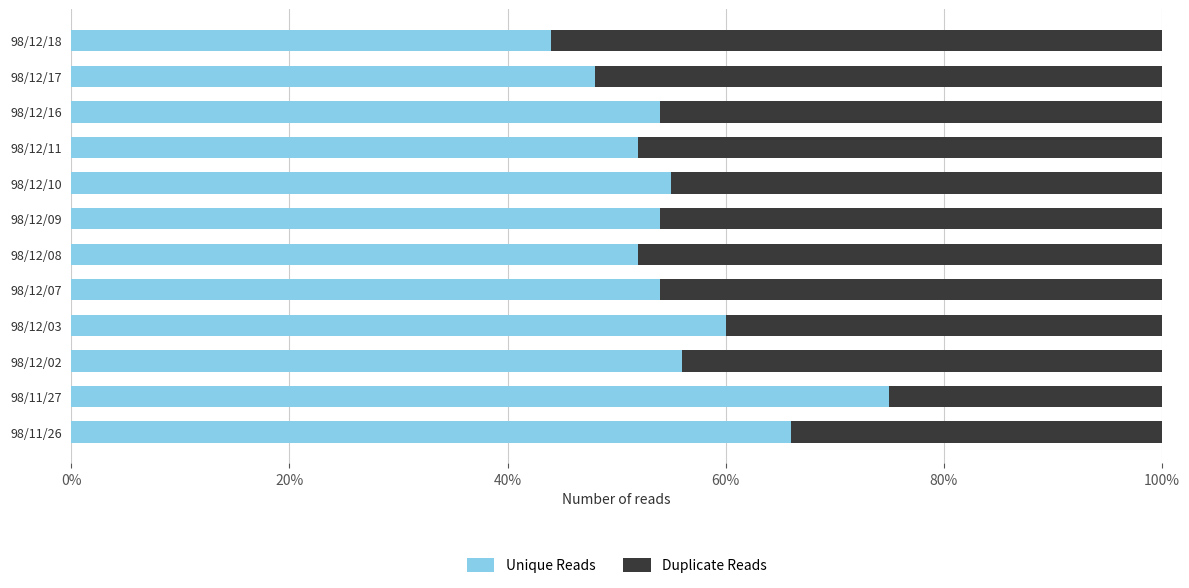

What are all the series names shown in the legend?

Unique Reads, Duplicate Reads